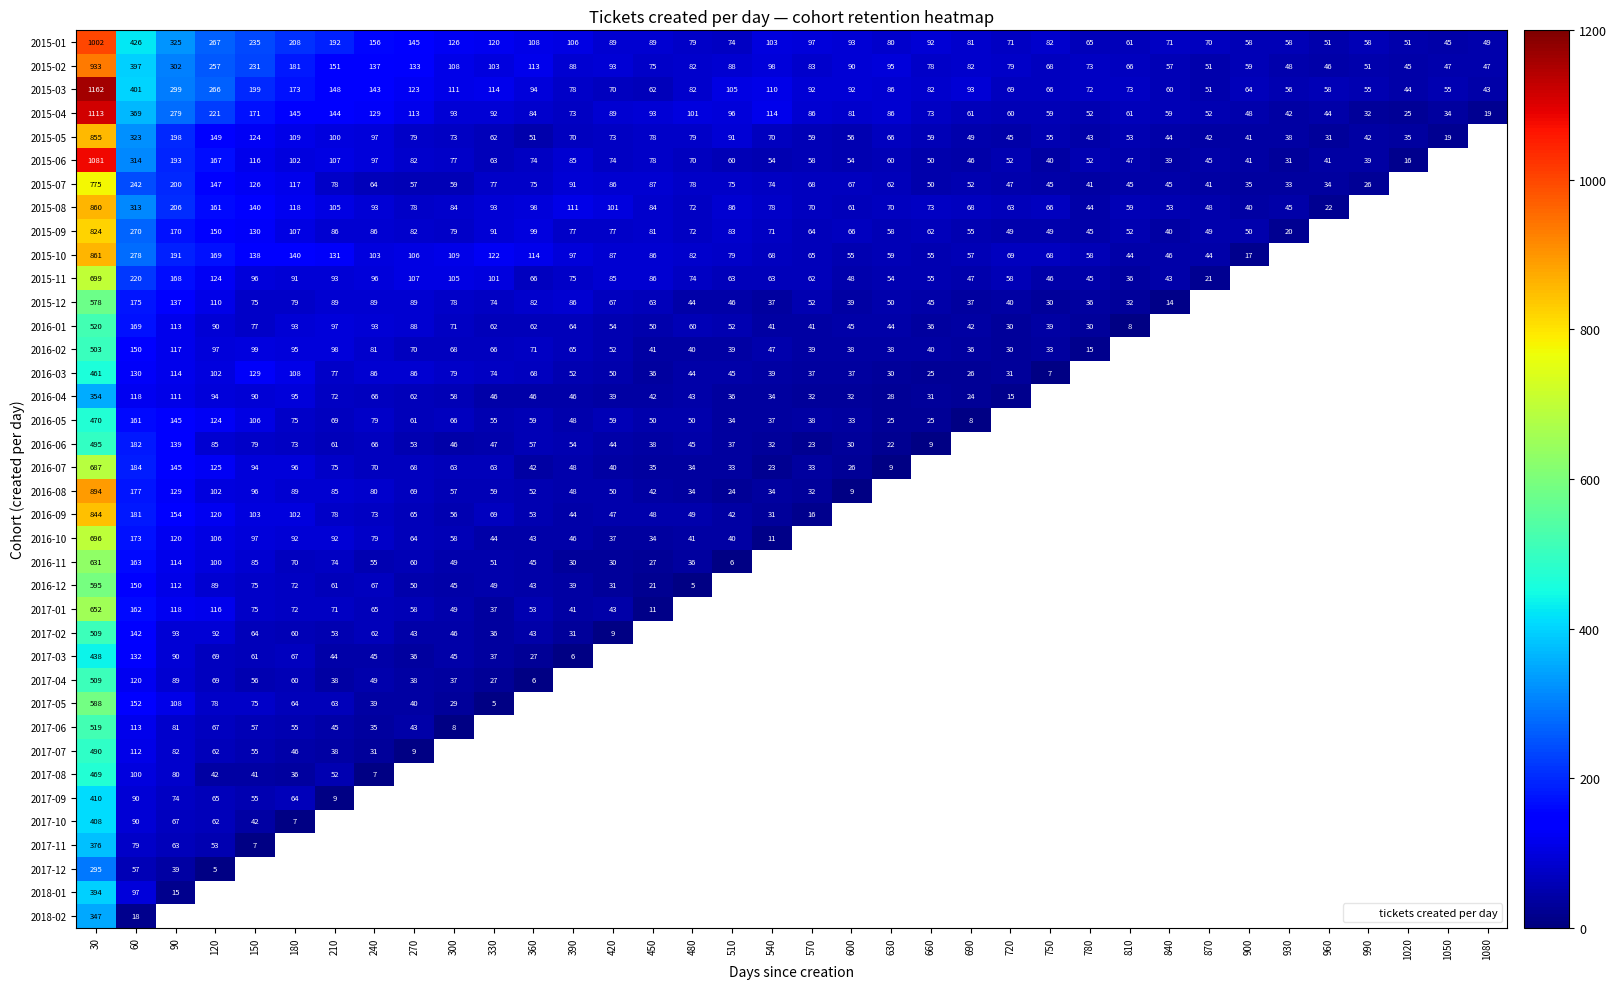

What is the sum of the 2015-06 values at 120 and 450?

245